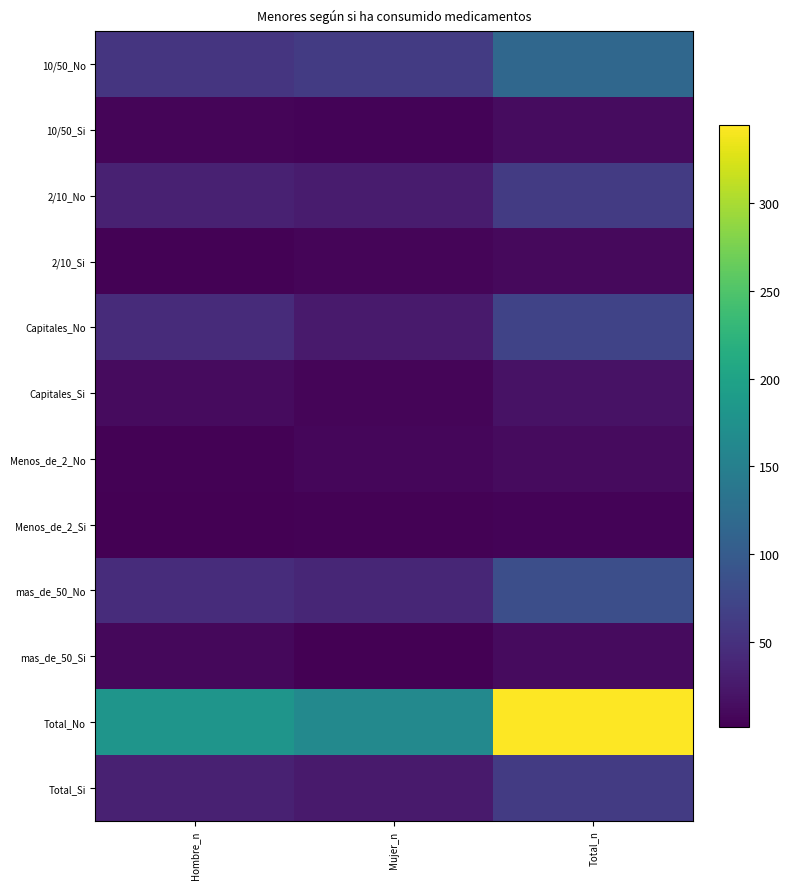

Reading left to right, what are all the values shown in this chart?

10/50_No: Hombre_n=55	Mujer_n=61	Total_n=116
10/50_Si: Hombre_n=7	Mujer_n=6	Total_n=13
2/10_No: Hombre_n=33	Mujer_n=28	Total_n=61
2/10_Si: Hombre_n=4	Mujer_n=7	Total_n=11
Capitales_No: Hombre_n=44	Mujer_n=27	Total_n=71
Capitales_Si: Hombre_n=12	Mujer_n=7	Total_n=19
Menos_de_2_No: Hombre_n=4	Mujer_n=8	Total_n=12
Menos_de_2_Si: Hombre_n=2	Mujer_n=4	Total_n=6
mas_de_50_No: Hombre_n=45	Mujer_n=39	Total_n=84
mas_de_50_Si: Hombre_n=9	Mujer_n=3	Total_n=12
Total_No: Hombre_n=181	Mujer_n=163	Total_n=344
Total_Si: Hombre_n=34	Mujer_n=27	Total_n=61